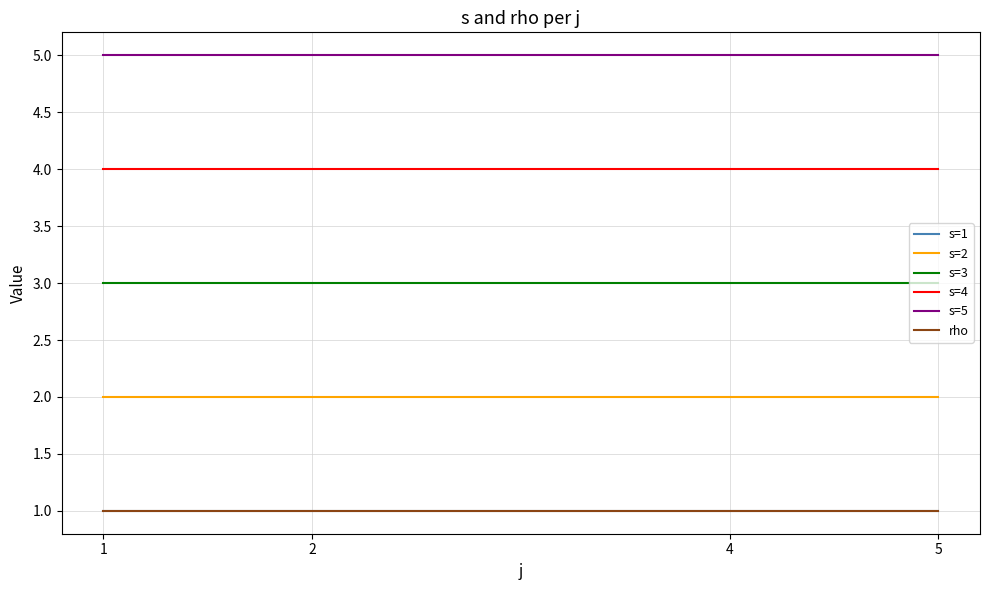

Reading left to right, extract all data points from this chart.

s=1: 1	1	1	1
s=2: 2	2	2	2
s=3: 3	3	3	3
s=4: 4	4	4	4
s=5: 5	5	5	5
rho: 1	1	1	1